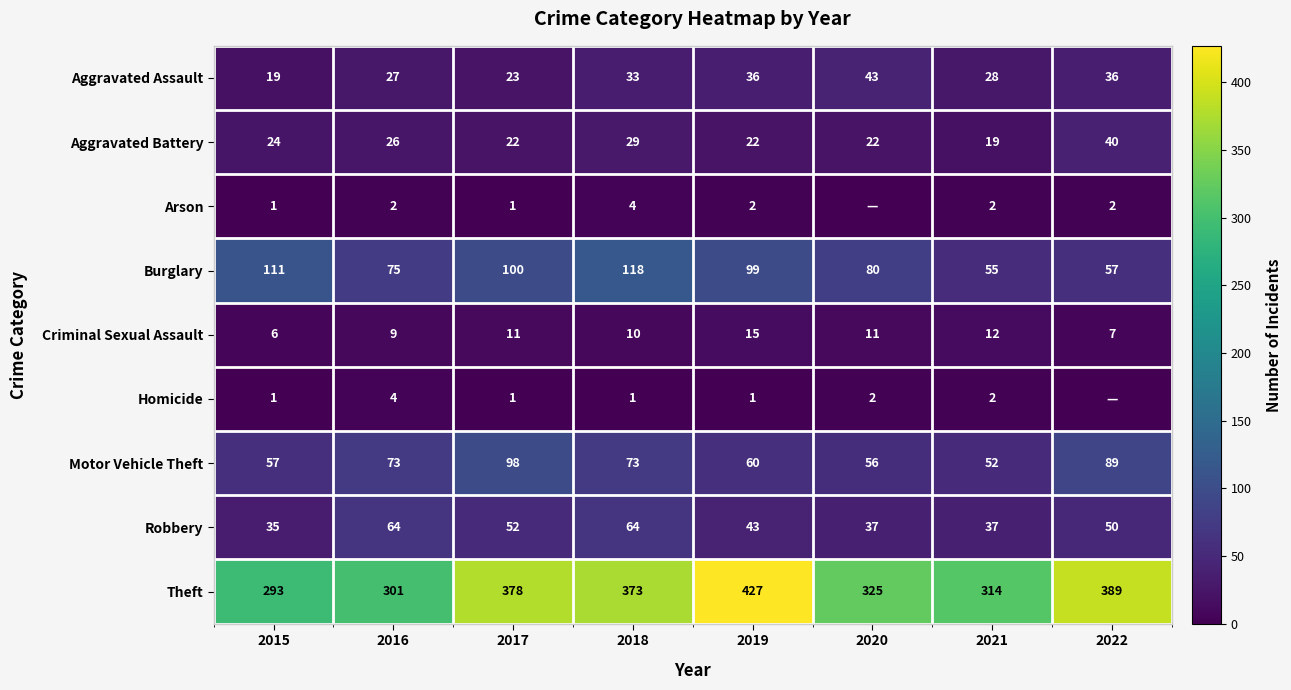

Between 2016 and 2017, which series saw the biggest shift?

Theft